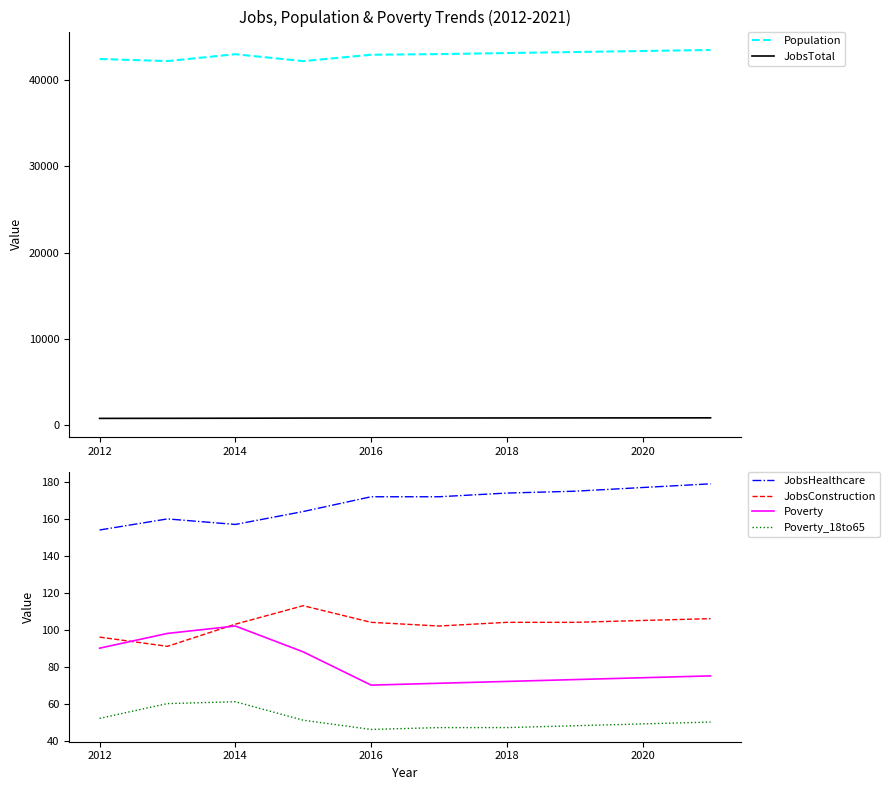

True or false: JobsTotal has a value of 763 at 2012.

True